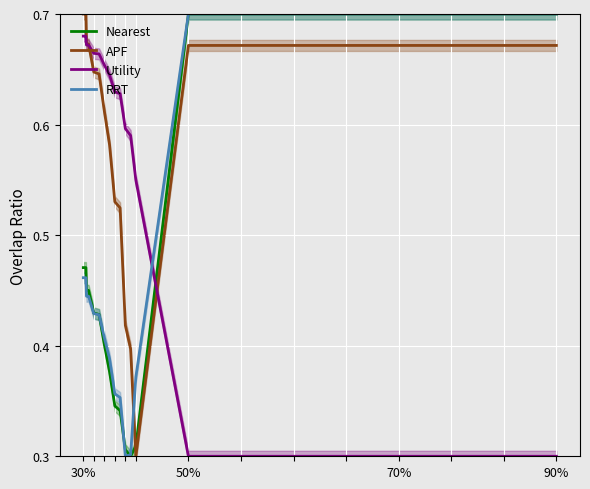

After their last crossing, which series has the higher values: Nearest or Utility?

Nearest